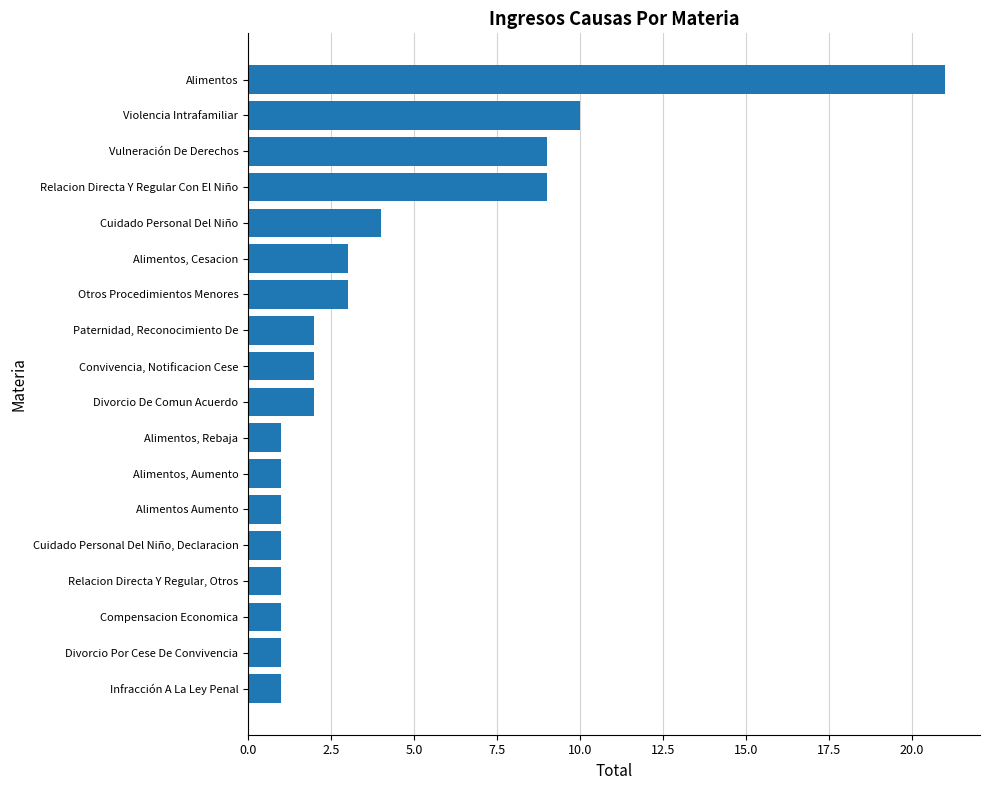

What is the difference between the maximum and minimum values?

20